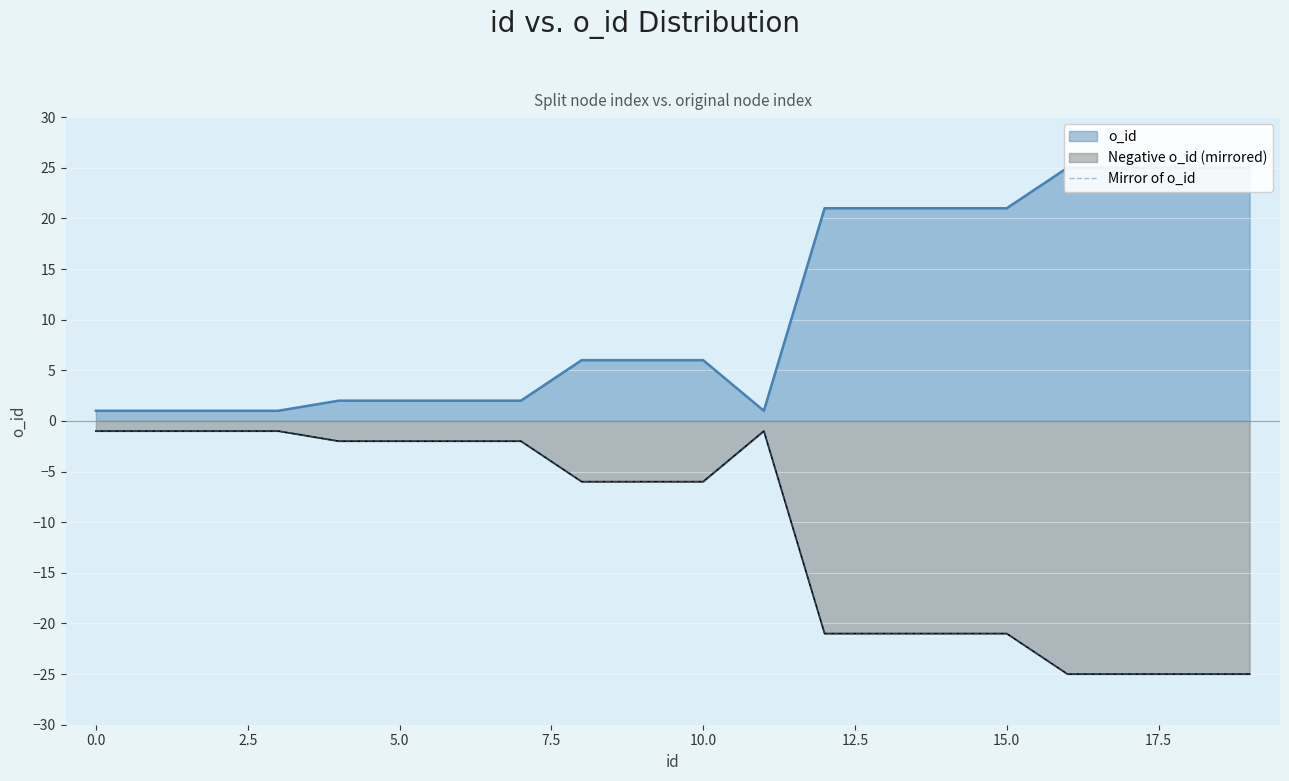

What is the difference between the maximum and second lowest values?

24